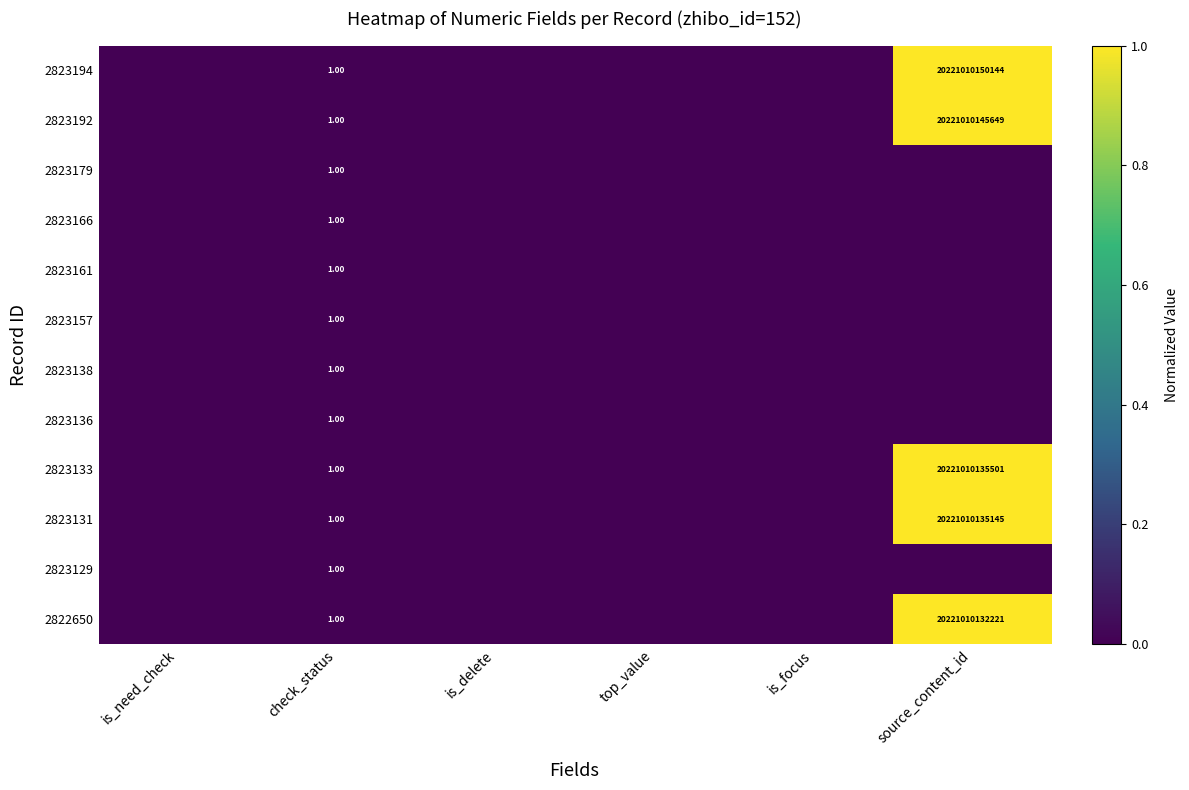

Rank the series at is_need_check from highest to lowest value.

2823194, 2823192, 2823179, 2823166, 2823161, 2823157, 2823138, 2823136, 2823133, 2823131, 2823129, 2822650